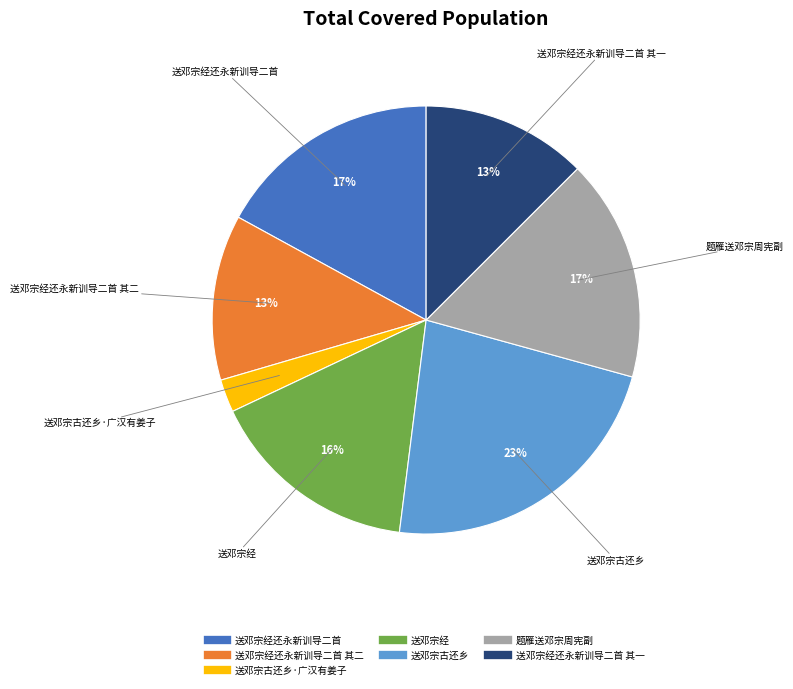

Is there any slice that represents more than half of the pie?

No